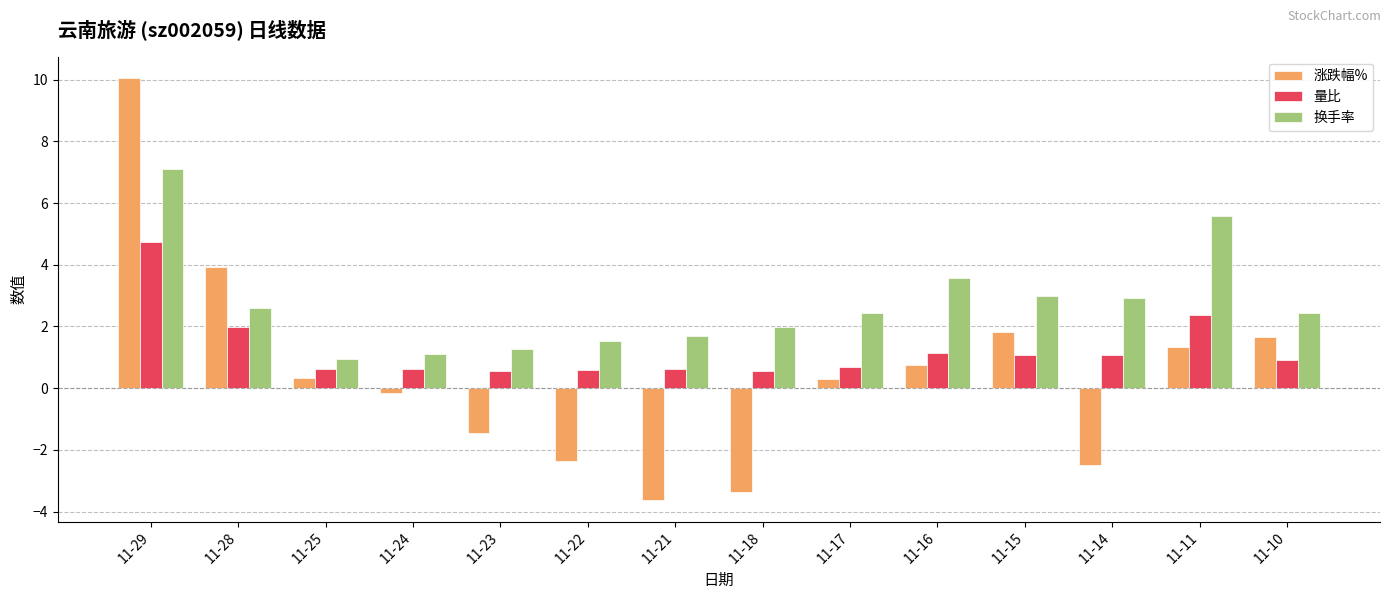

What is the difference between the 涨跌幅% values at 11-14 and 11-22?

0.1